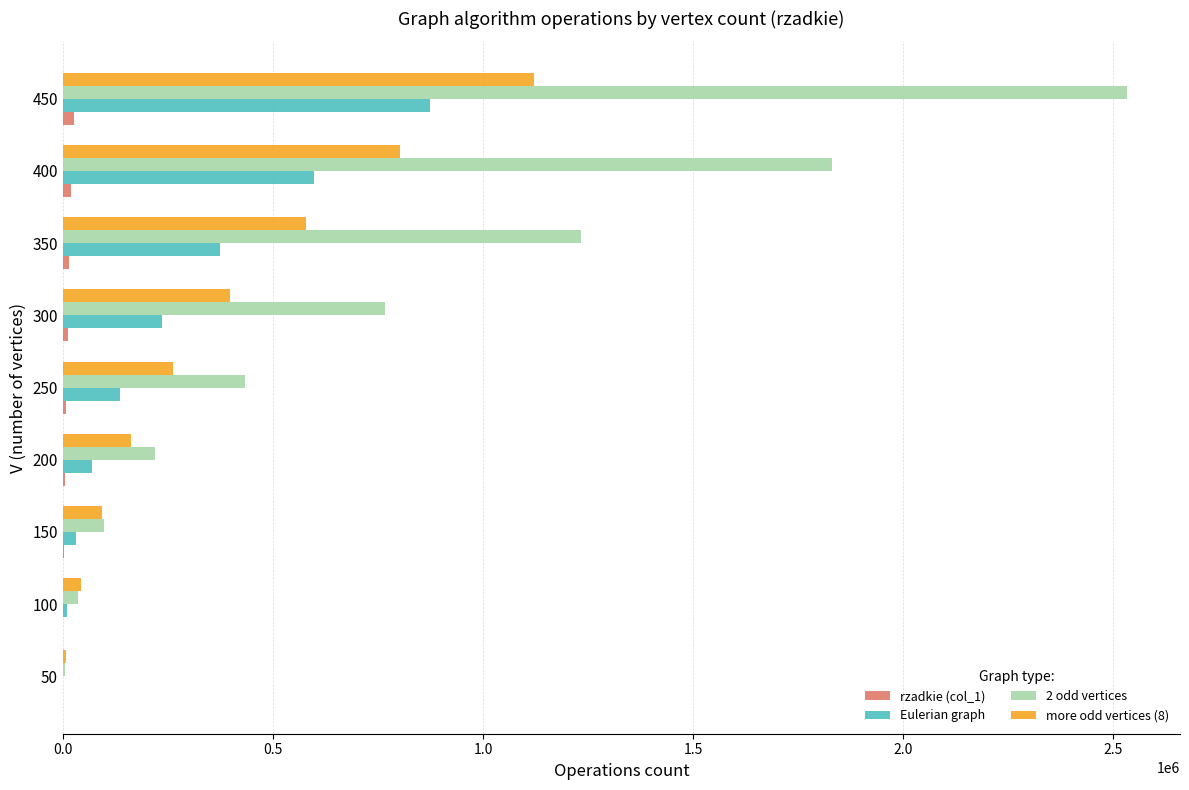

What is the sum of all Eulerian graph values?

2324958